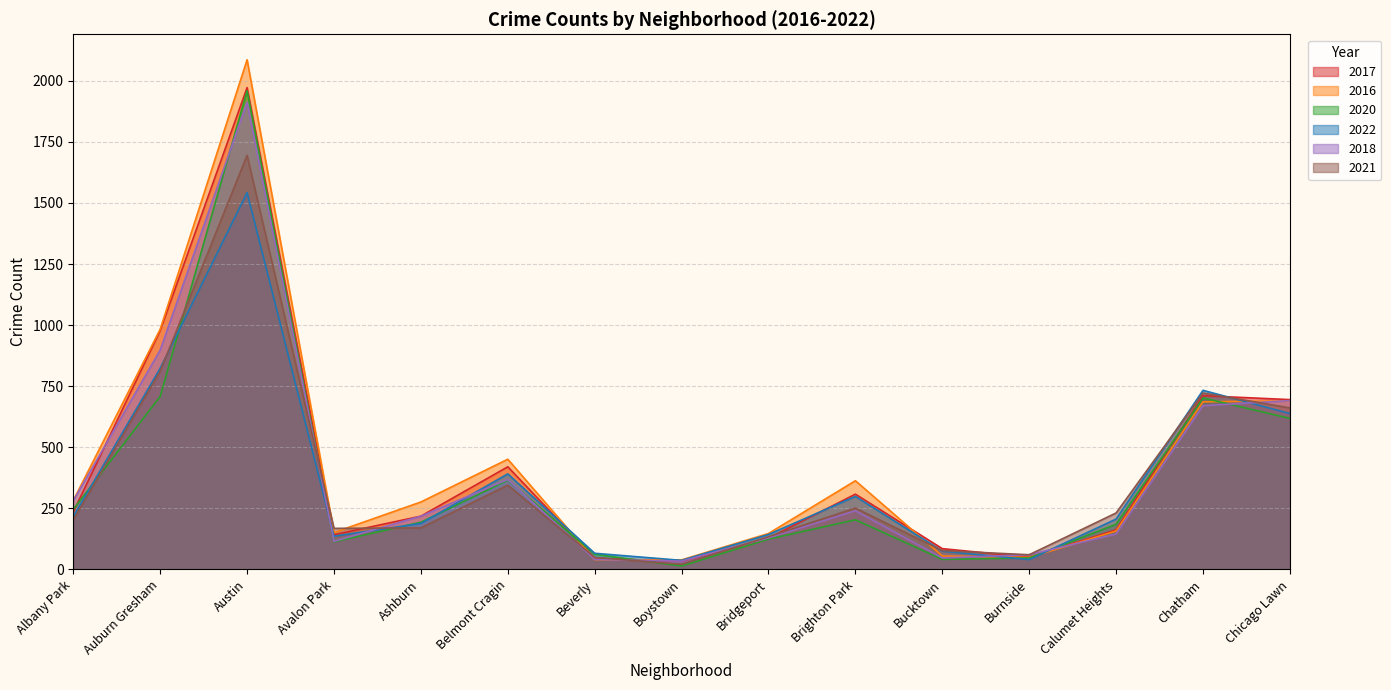

What is the label of the 27th point from the right?

Bucktown